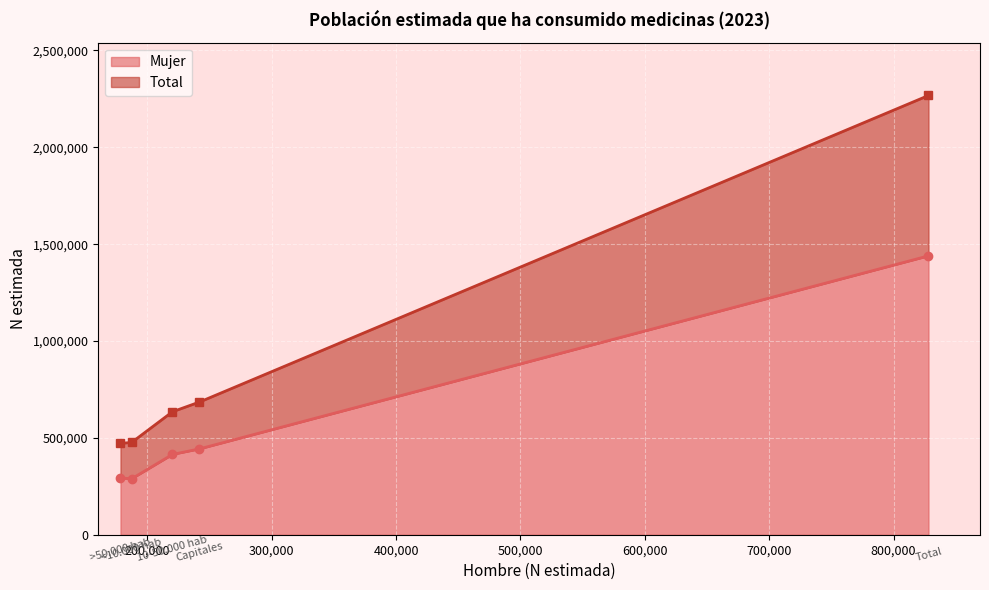

What is the minimum value for Mujer?

288764